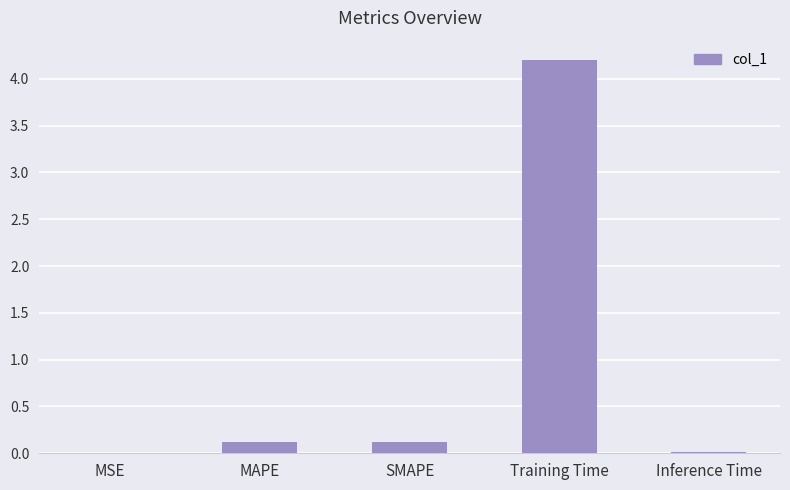

What is the sum of all values?

4.5